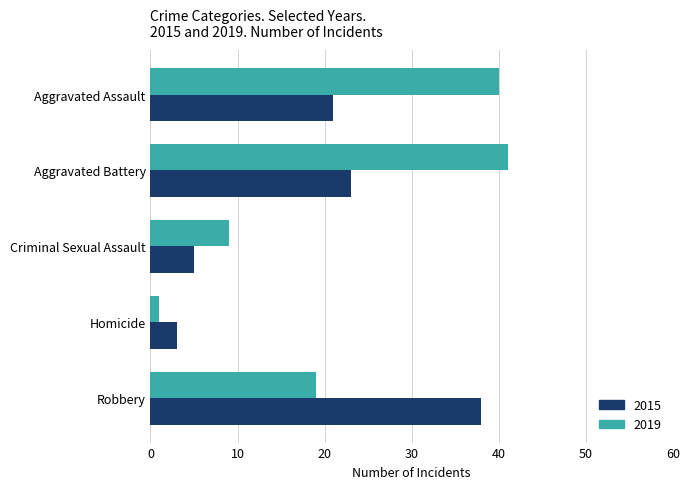

At which category does the chart reach its peak across all series?

Aggravated Battery